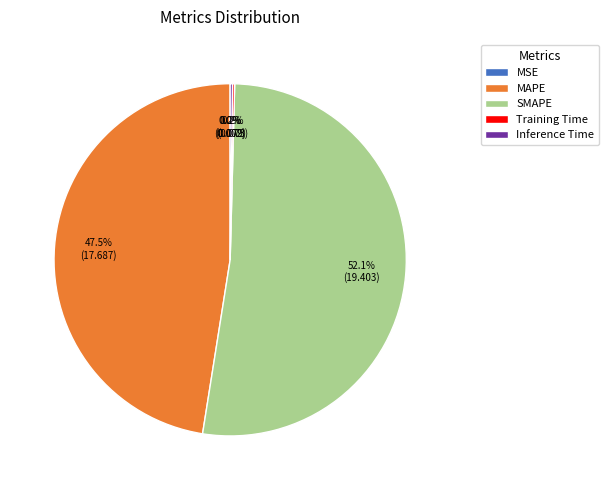

Does any single category account for the majority?

Yes